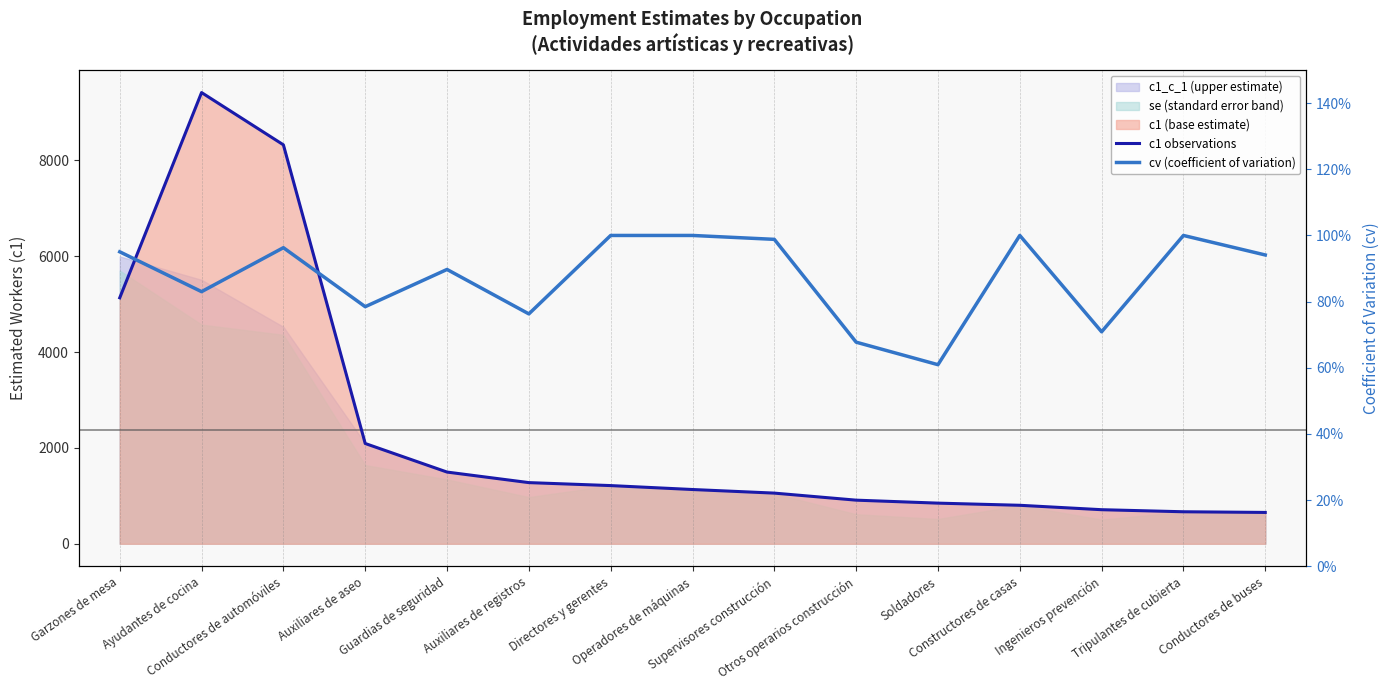

What is the difference between the highest and lowest values at Tripulantes de cubierta?

667.0